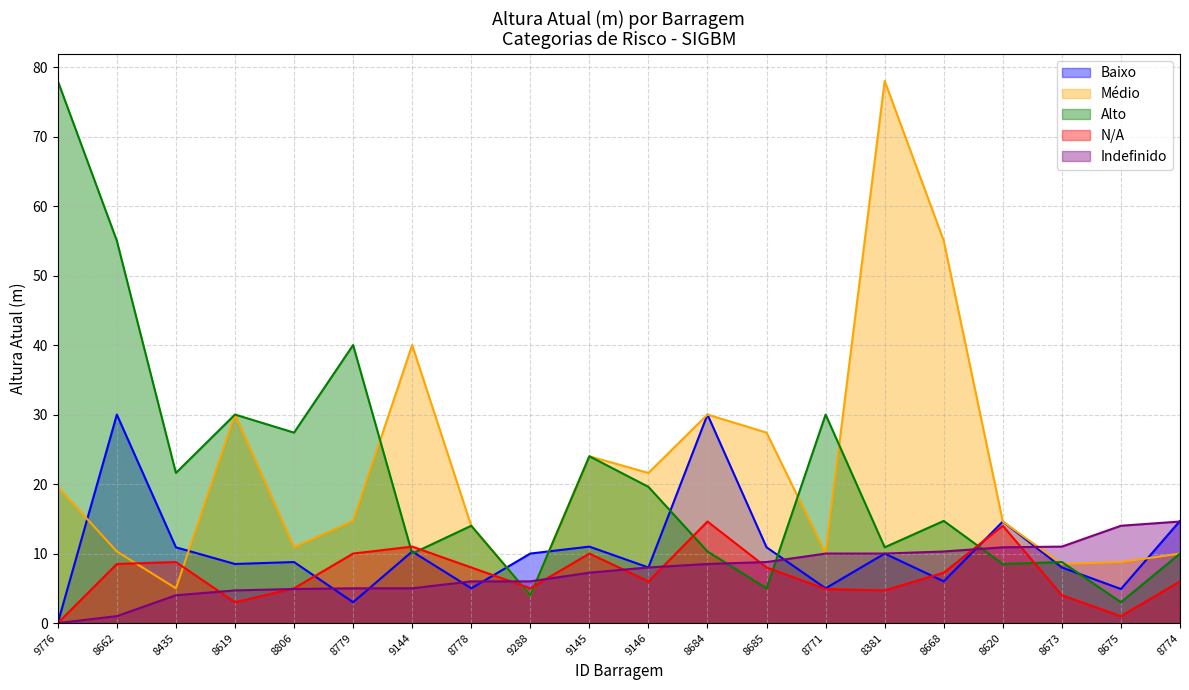

How many data points does each series have?

20